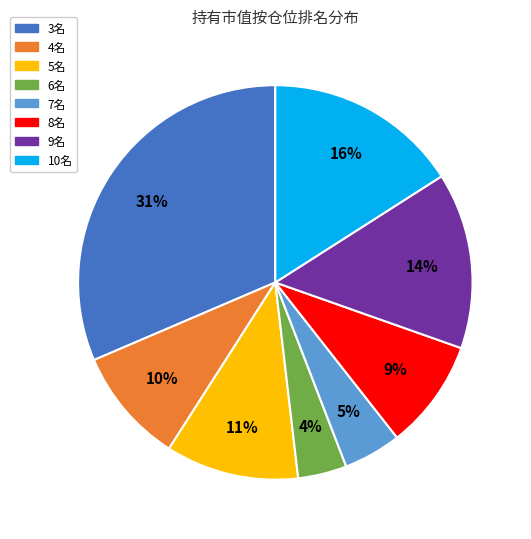

Between 7名 and 3名, which is larger?

3名